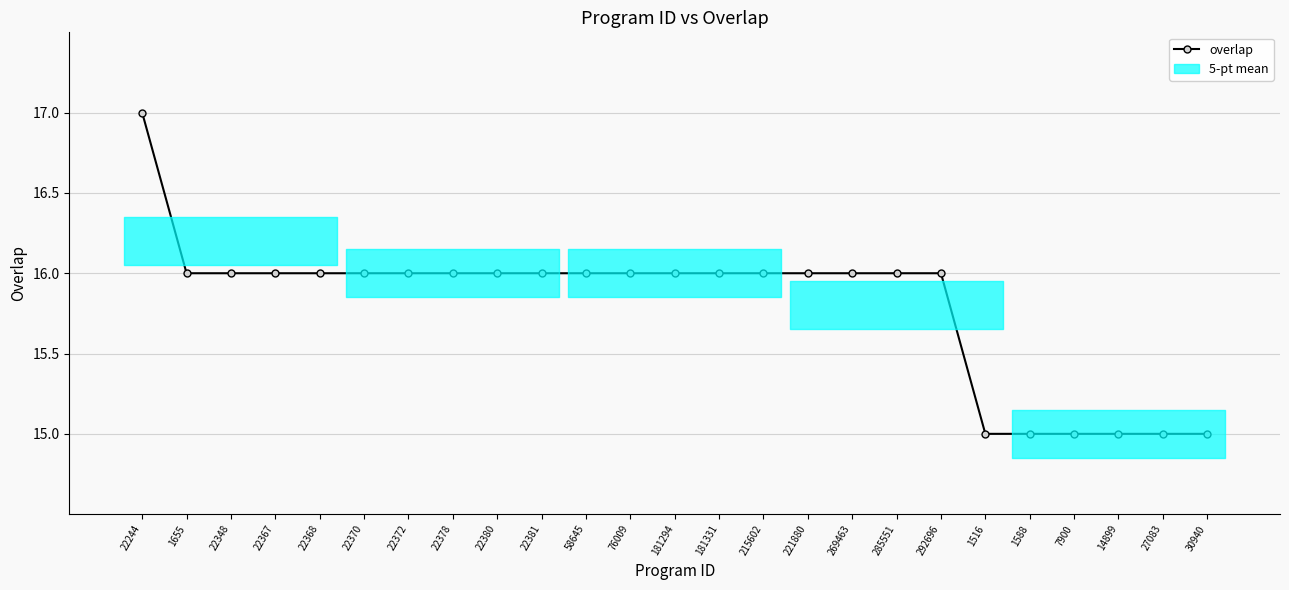

What position from the left is 7900?

22